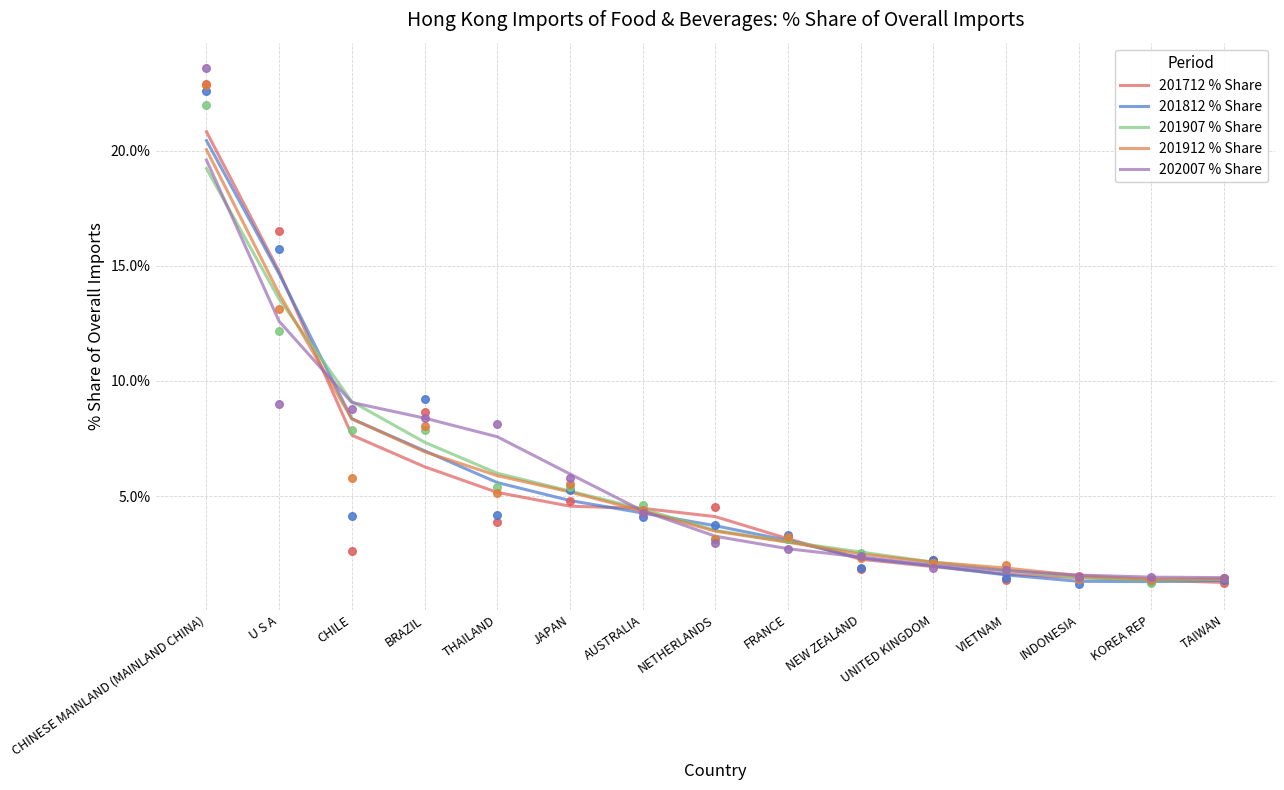

At which category is the sum across all series the highest?

CHINESE MAINLAND (MAINLAND CHINA)